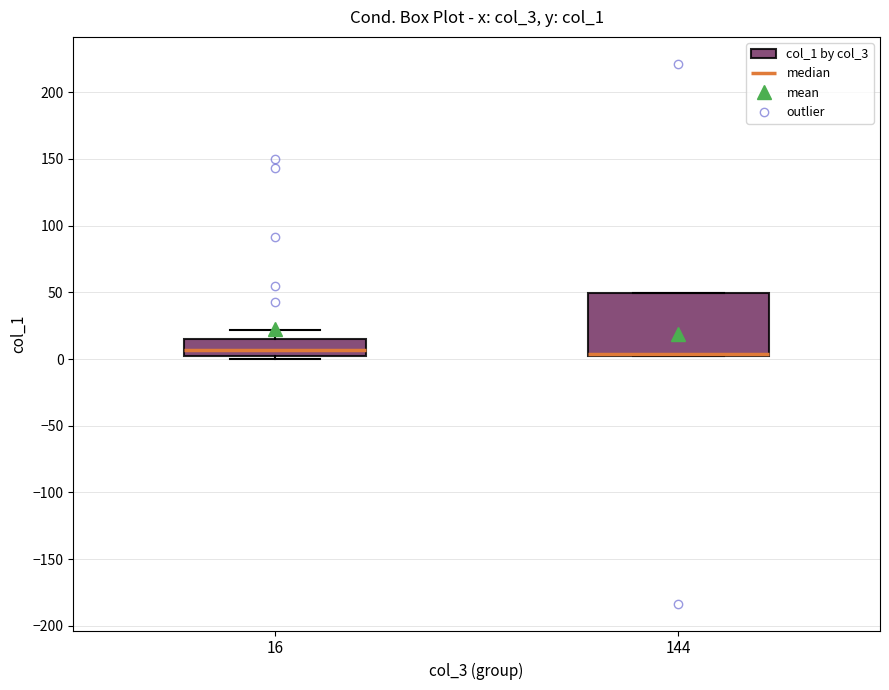

Reading left to right, read every box against the y-axis: the position of its median line, the range the box covers, and the ends of its whiskers. The values are not printed on the chart, so give them approximately, as read against the axis.

16: median 5, box 0 to 15, whiskers 0 (just below the box's lower edge) to 20
144: median 5, box 0 to 50, whiskers 0 to 50